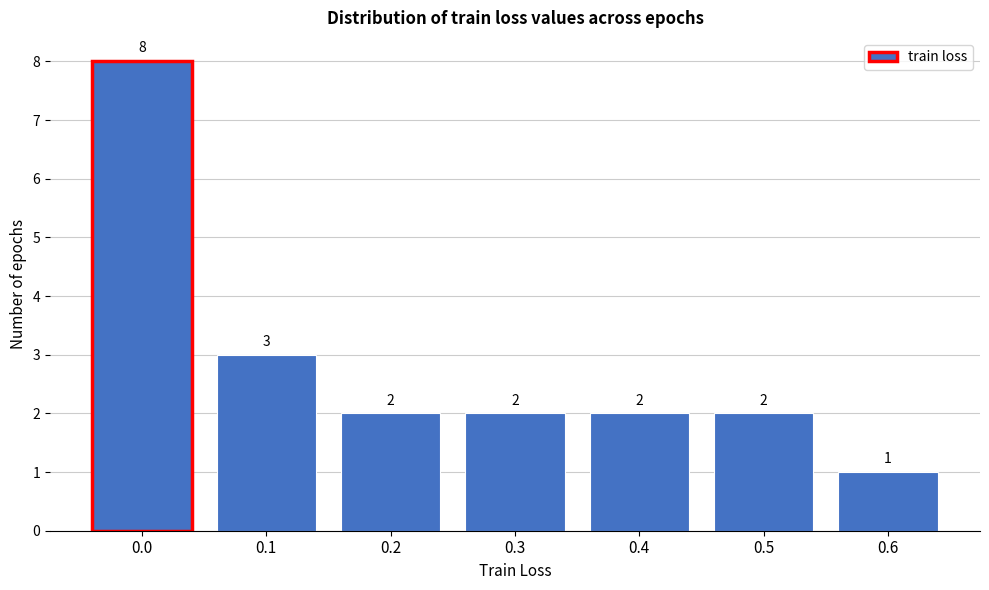

Reading right to left, extract all data points from this chart.

1	2	2	2	2	3	8